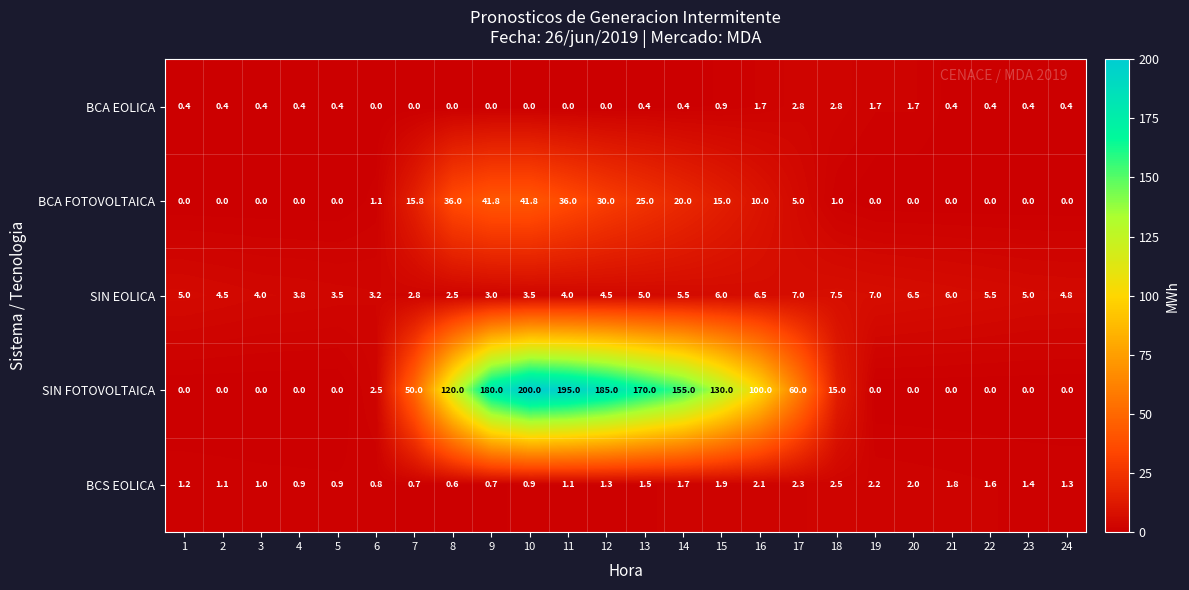

What is the total value across all series at 12?

220.8